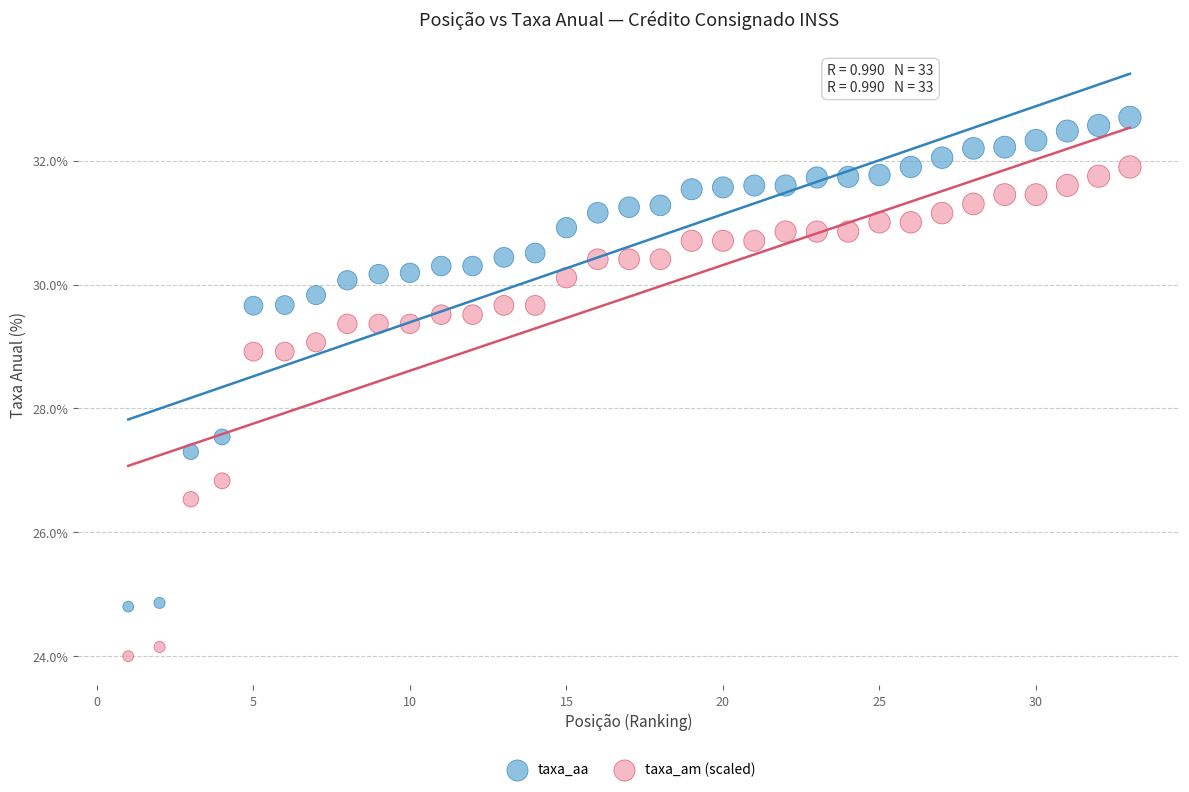

Across all data points, what is the range of X values (max minus min)?

32.0